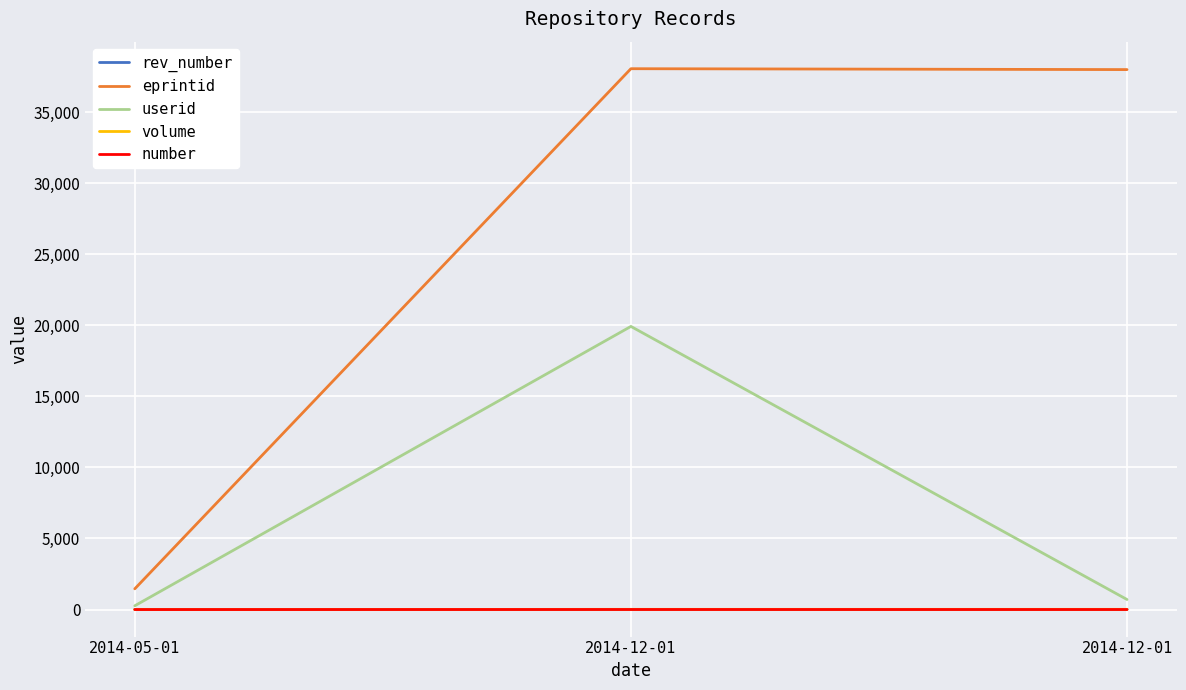

The eprintid series shows 59084 at 2014-12-01. True or false?

False